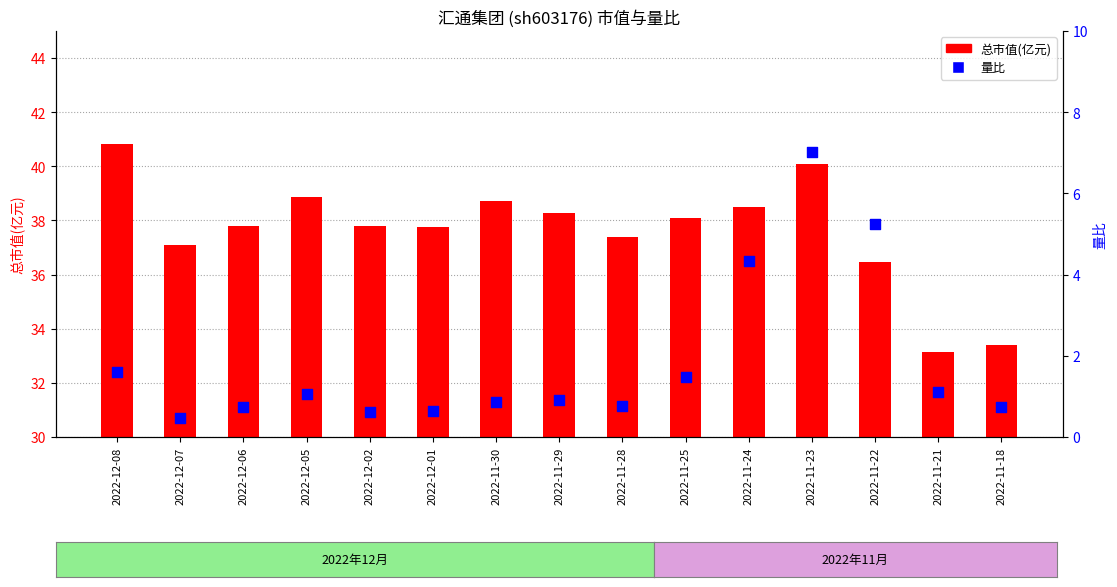

At which category is the sum across all series the highest?

2022-11-23